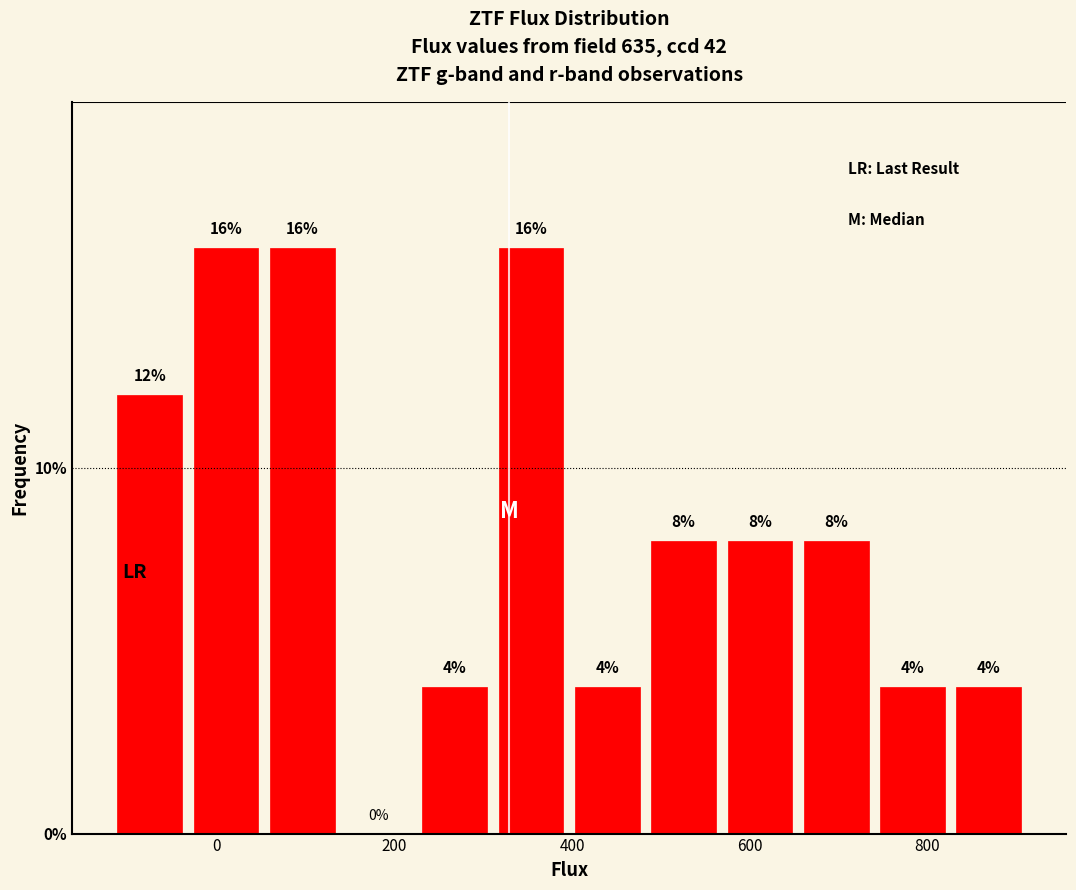

How tall is the bar that spans -40 to 60 on the x-axis? The bar edges are not printed on the chart, so give them approximately, as read against the axis.

16